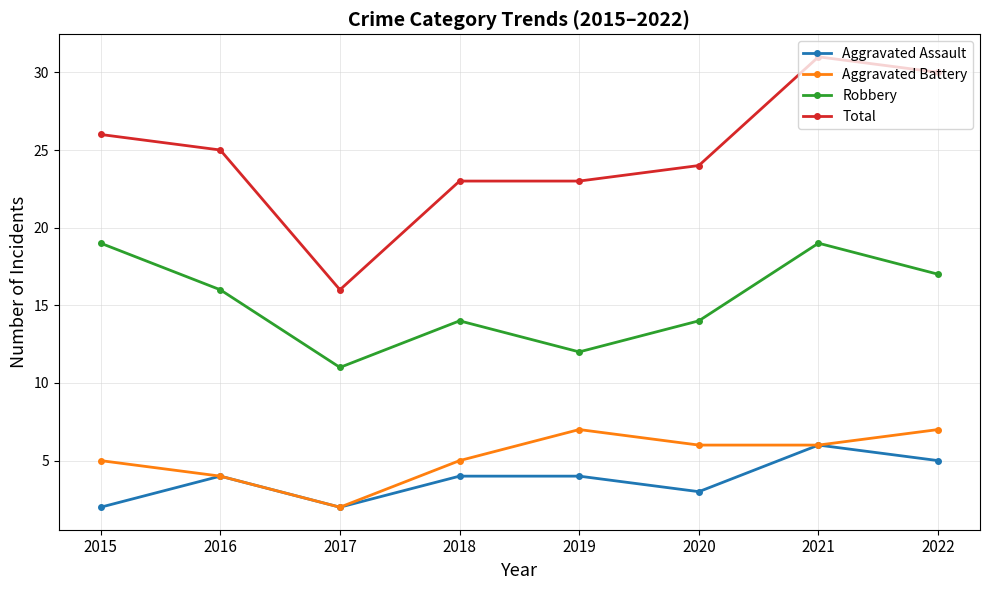

Is it true that Total equals 9 at 2018?

False